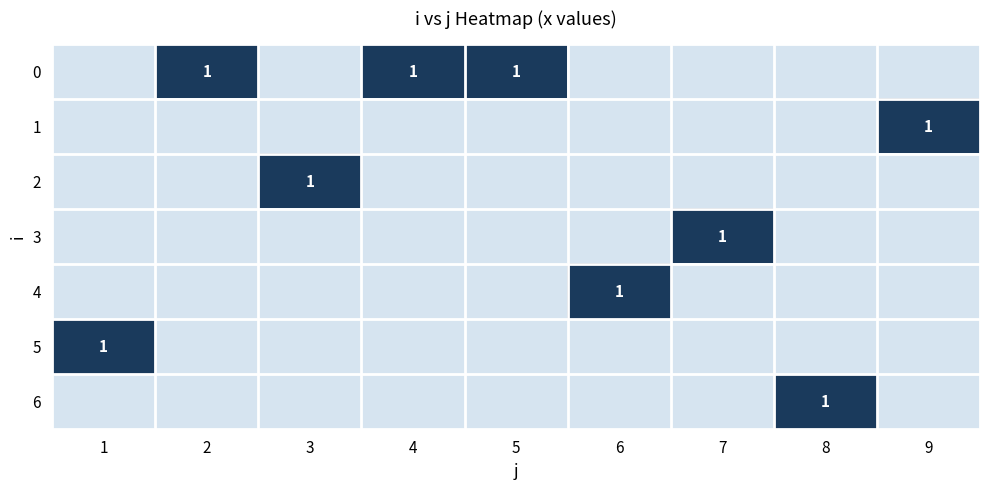

The 1 series shows 1 at 8. True or false?

False